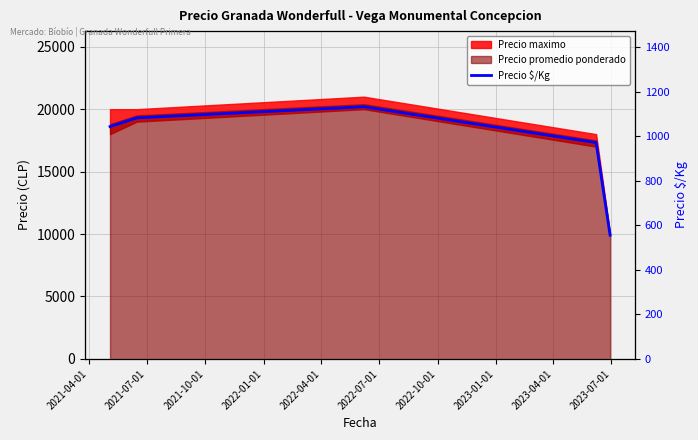

Is it true that the value at 2022-01-01 is 594?

False